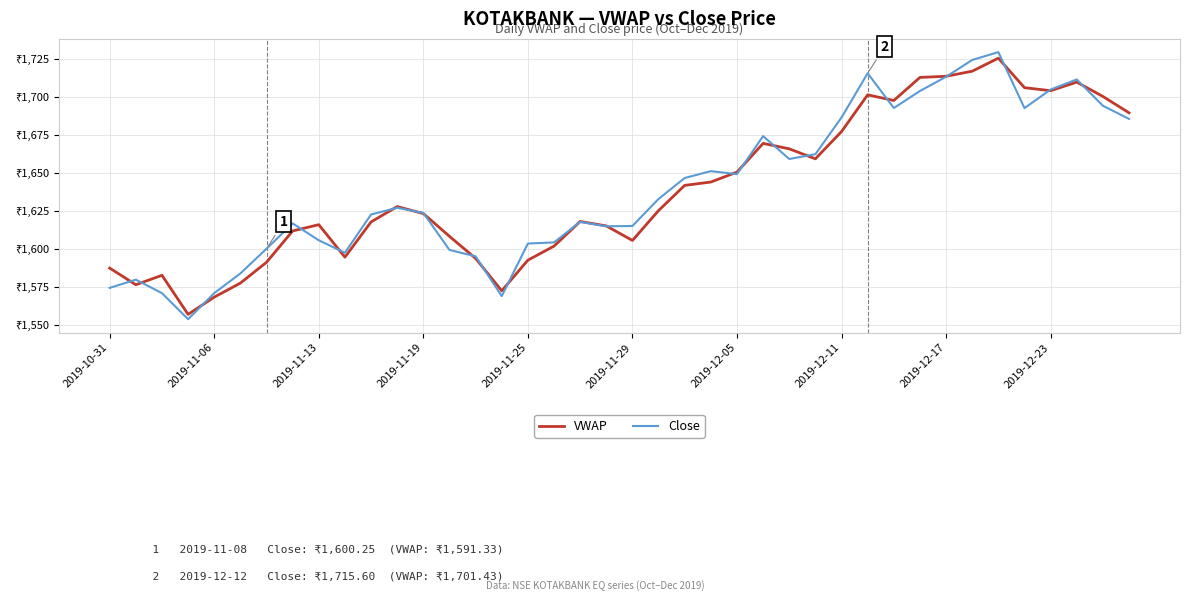

What is the difference between the maximum and minimum values in the VWAP series?

168.4